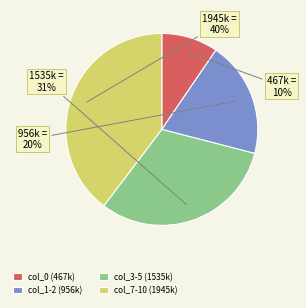

Which category has the biggest portion of the pie?

col_7-10 (1945k)